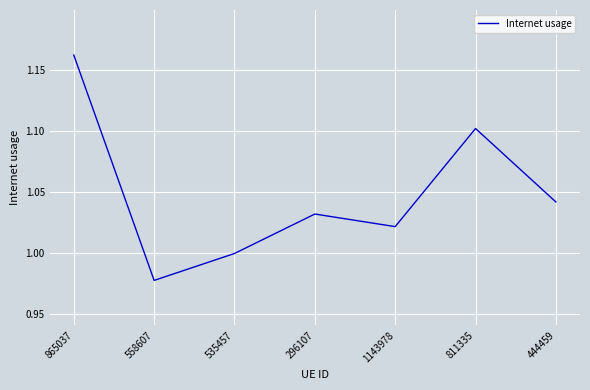

List the labels in order of value, smallest first.

558607, 535457, 1143978, 296107, 444459, 811335, 865037